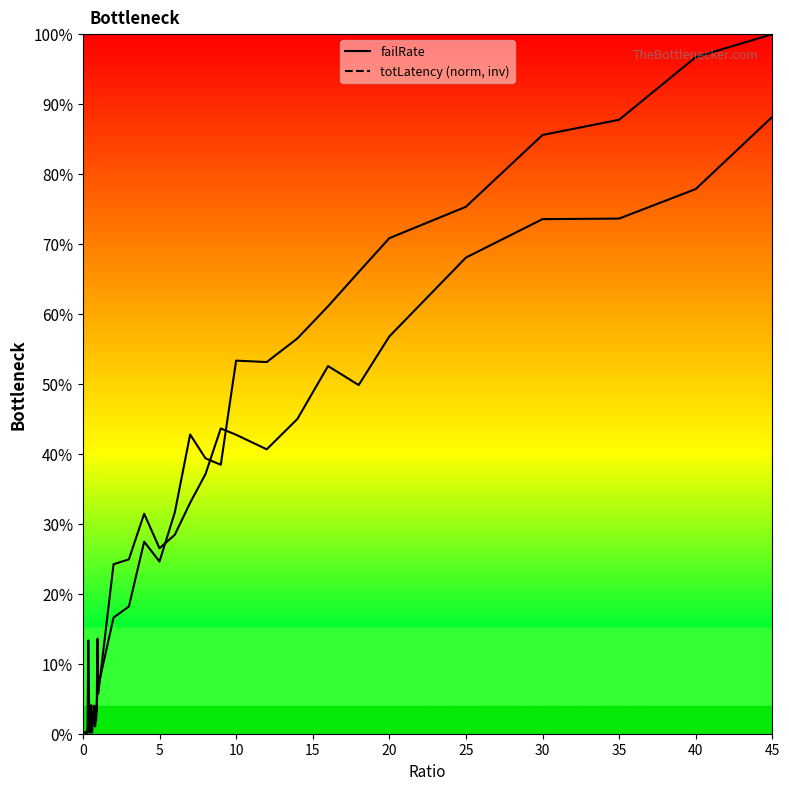

What is the sum of all totLatency (norm, inv) values?

10.9